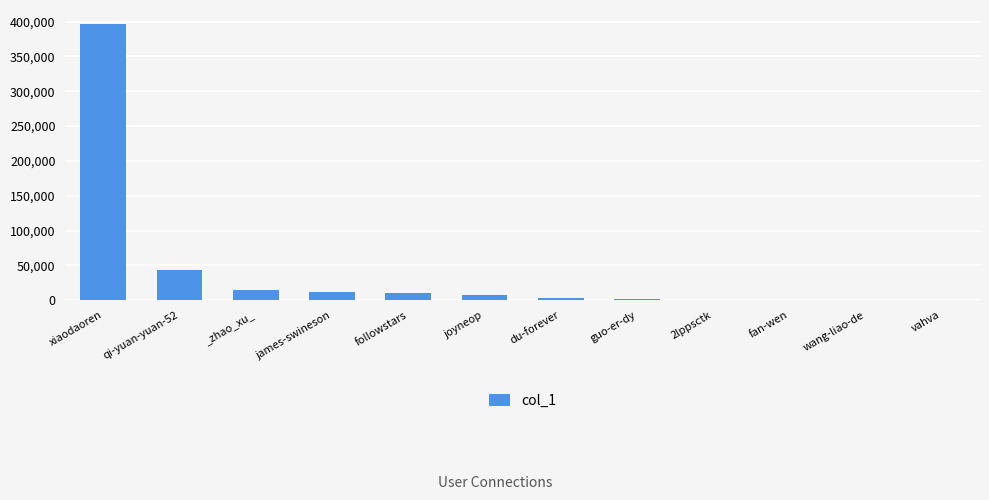

At which category does the chart reach its peak across all series?

xiaodaoren